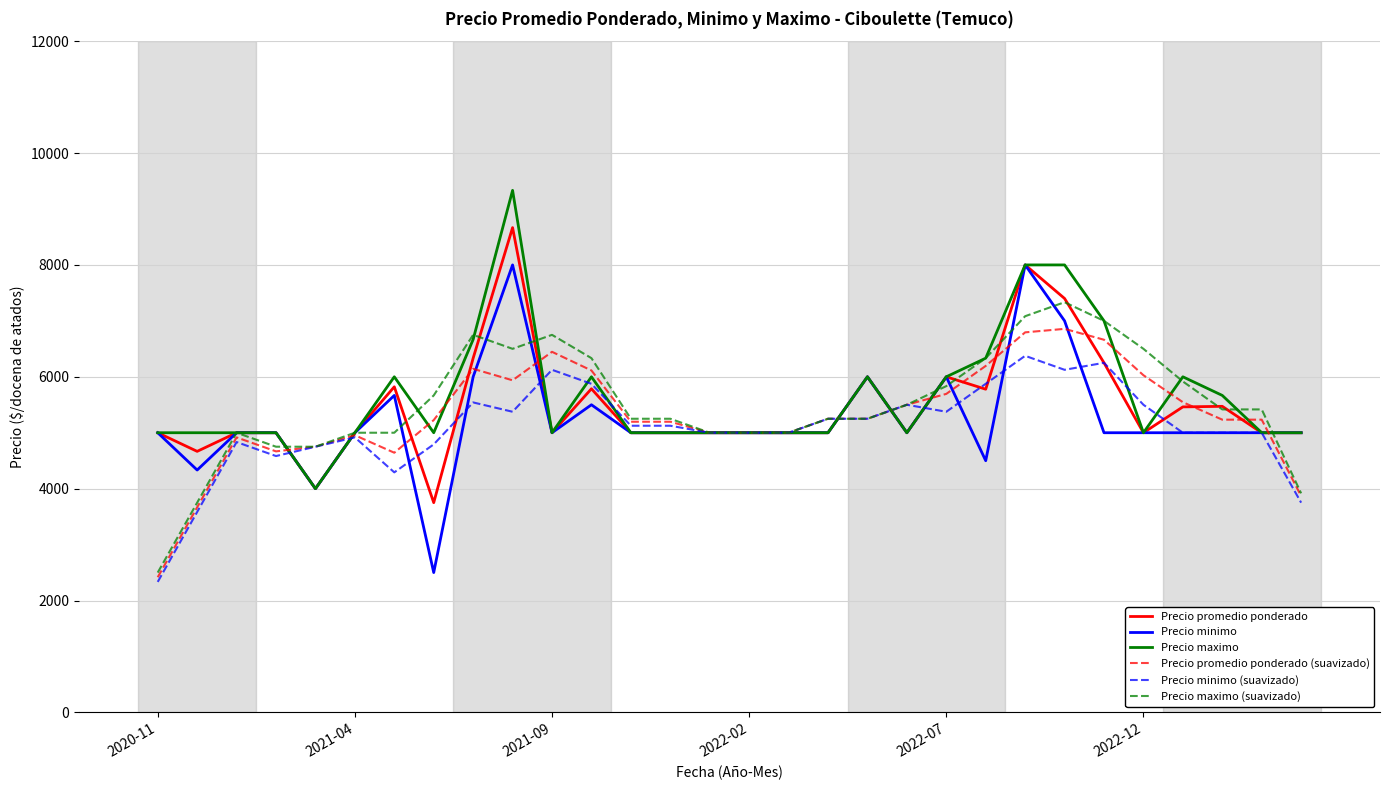

What is the greatest value displayed?

9333.0